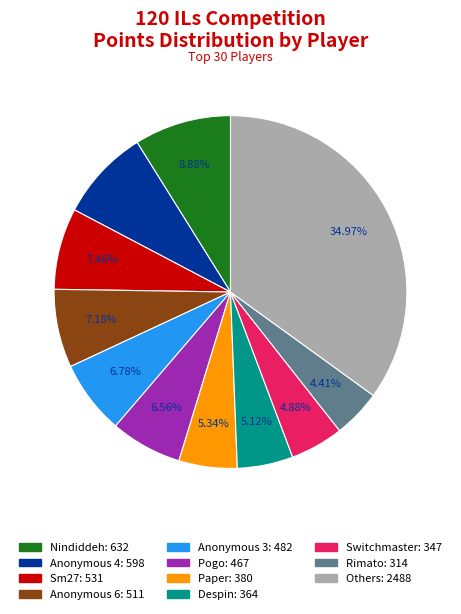

Does any single category account for the majority?

No